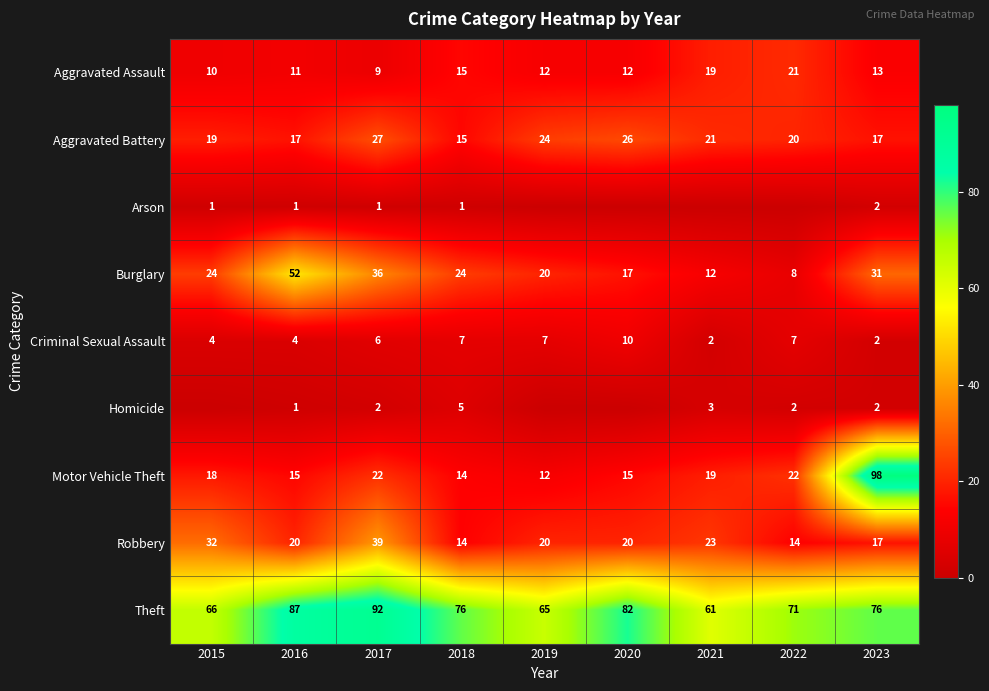

Is the value of Robbery at 2015 greater than the value of Aggravated Battery at 2021?

Yes